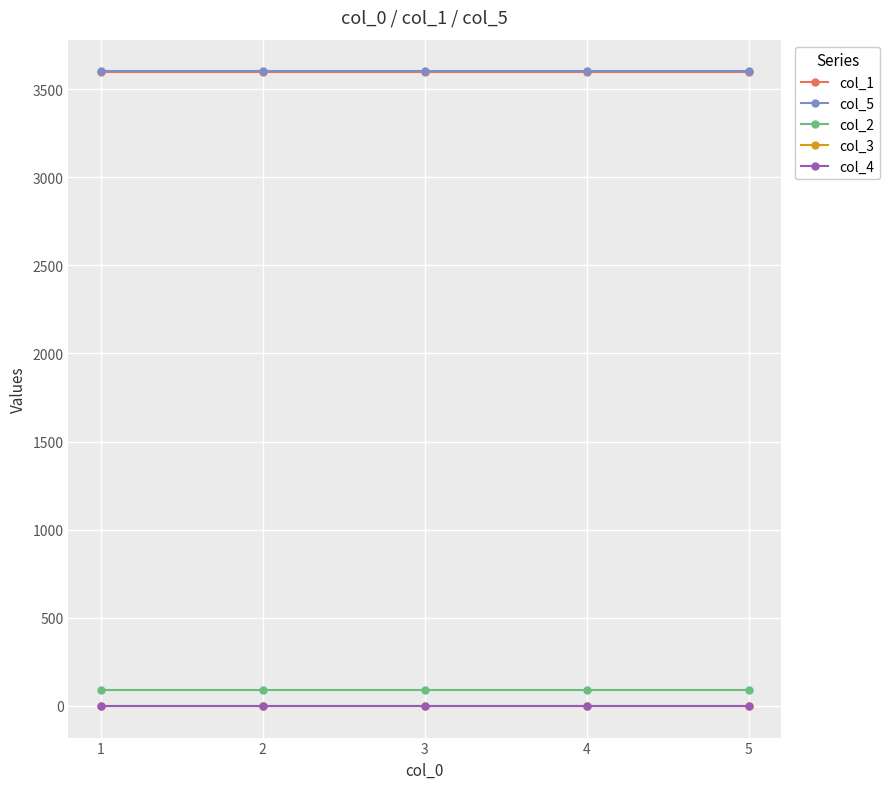

Is the value of col_2 at 5 greater than the value of col_3 at 5?

Yes